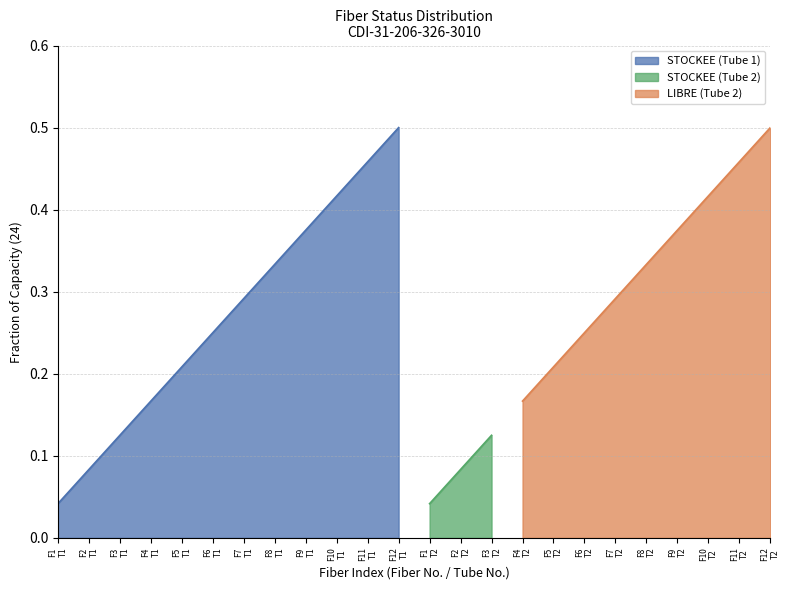

Is it true that the value at F8 T2 is 0.5?

False